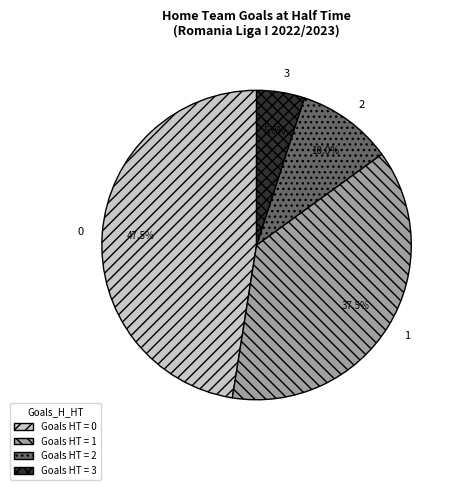

Is there a majority slice in this chart?

No